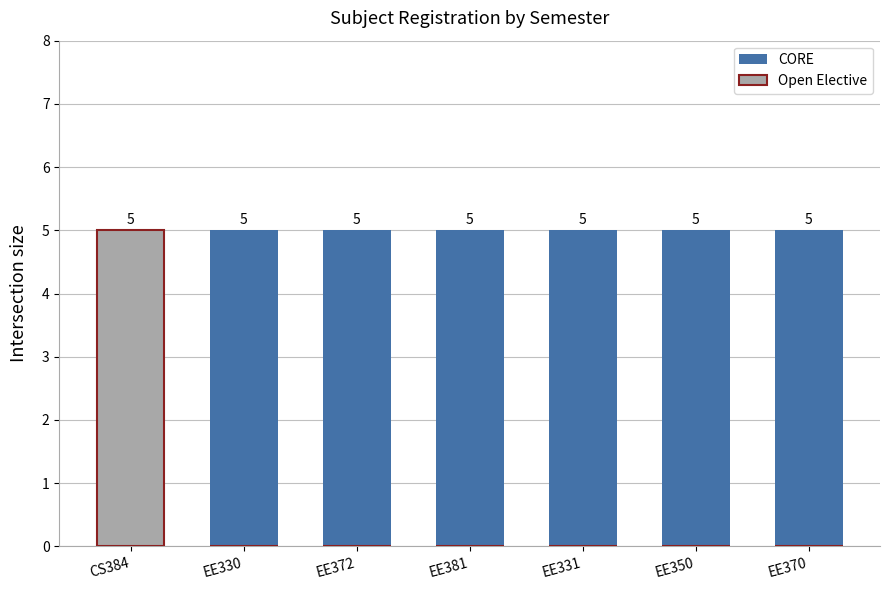

How many values in the CORE series are below 5?

1